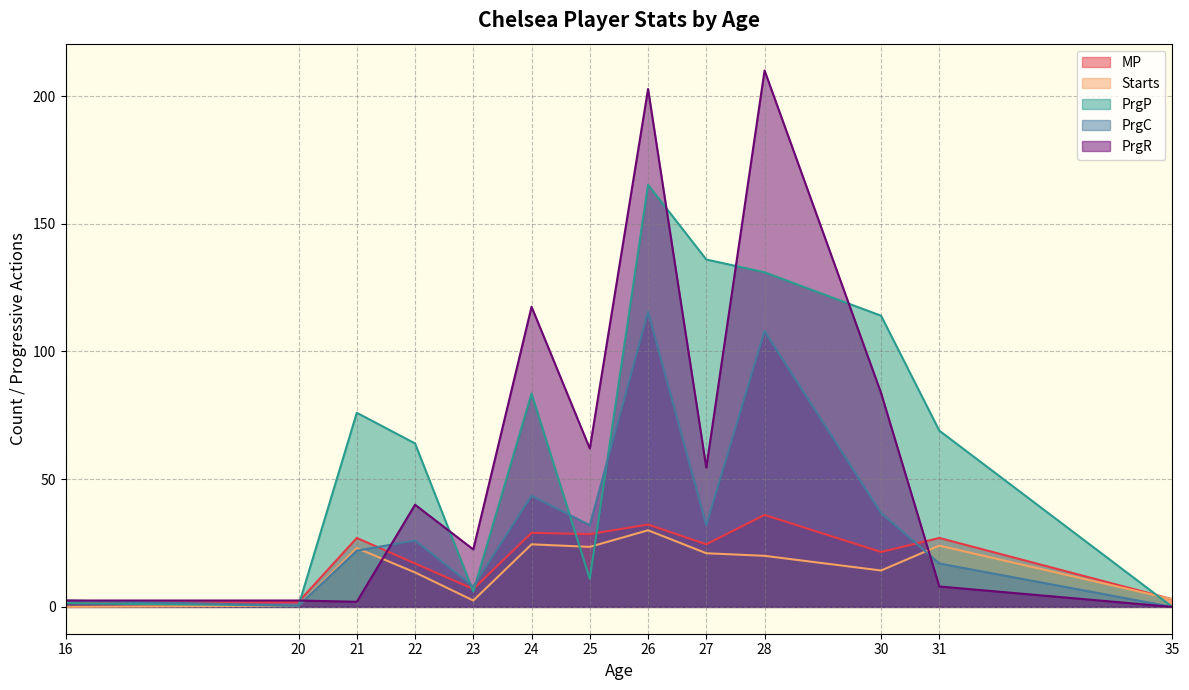

Rank the series at 24 from highest to lowest value.

PrgR, PrgP, PrgC, MP, Starts